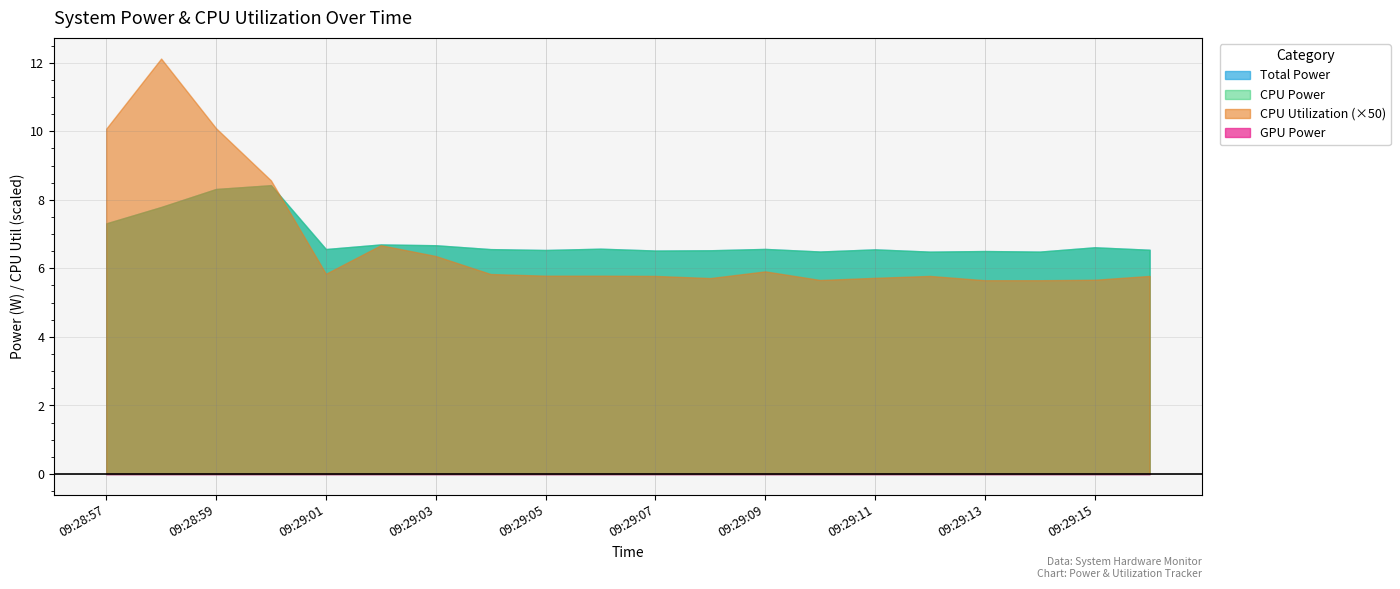

What are all the series names shown in the legend?

Total Power, CPU Power, CPU Utilization, GPU Power